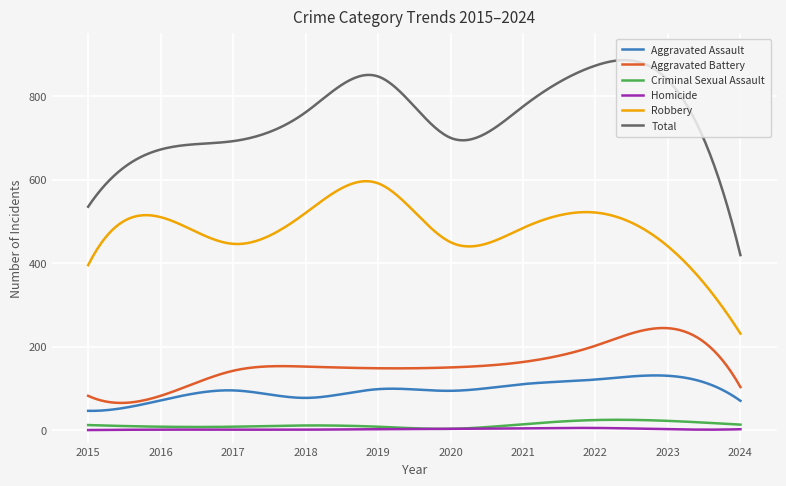

What is the maximum value for Criminal Sexual Assault?

24.6